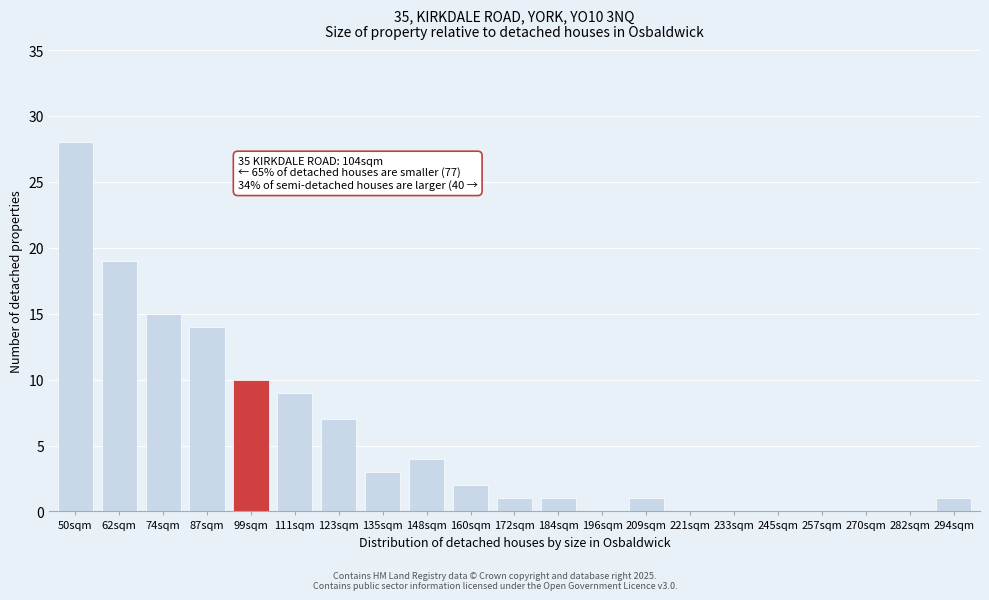

Reading left to right, transcribe all the data shown in this chart.

50sqm=28	62sqm=19	74sqm=15	87sqm=14	99sqm=10	111sqm=9	123sqm=7	135sqm=3	148sqm=4	160sqm=2	172sqm=1	184sqm=1	196sqm=0	209sqm=1	221sqm=0	233sqm=0	245sqm=0	257sqm=0	270sqm=0	282sqm=0	294sqm=1